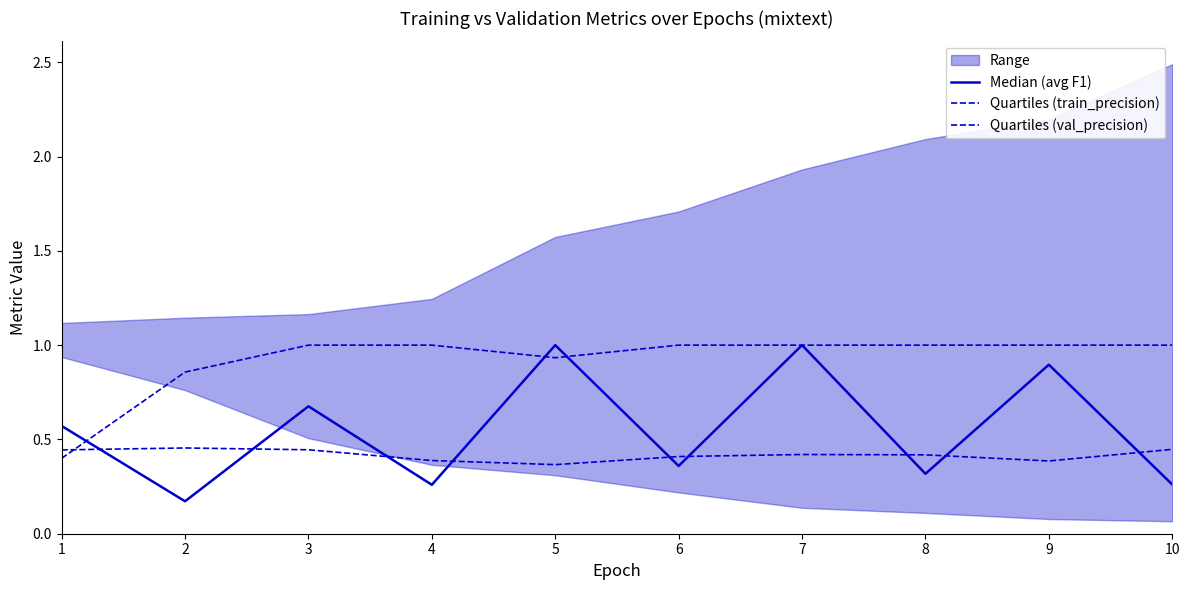

True or false: Median (avg F1) and Quartiles (val_precision) cross at least once.

True